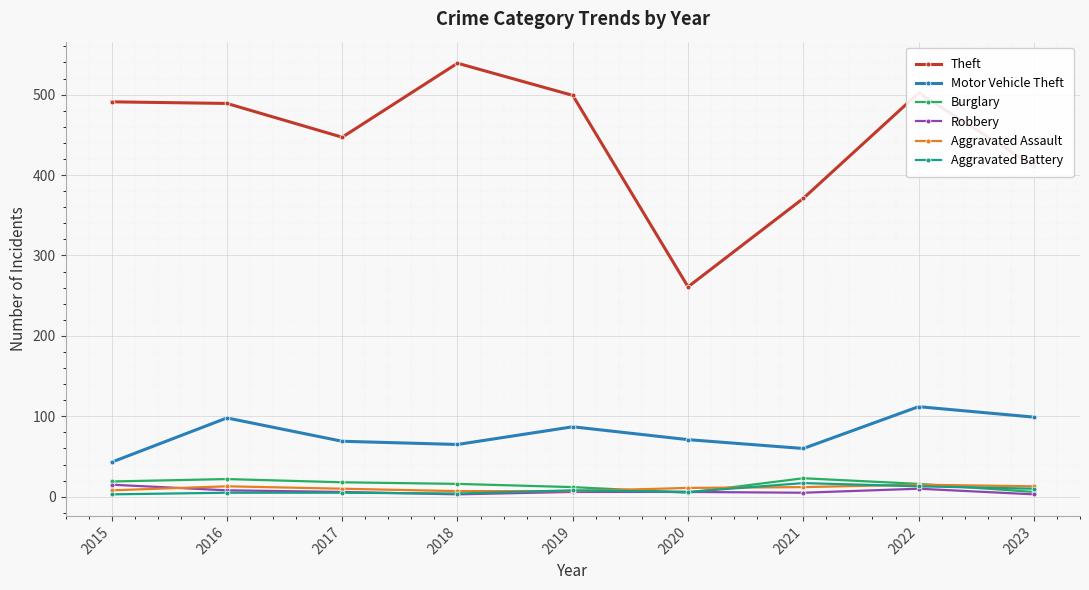

At which category does Motor Vehicle Theft reach its first local peak?

2016